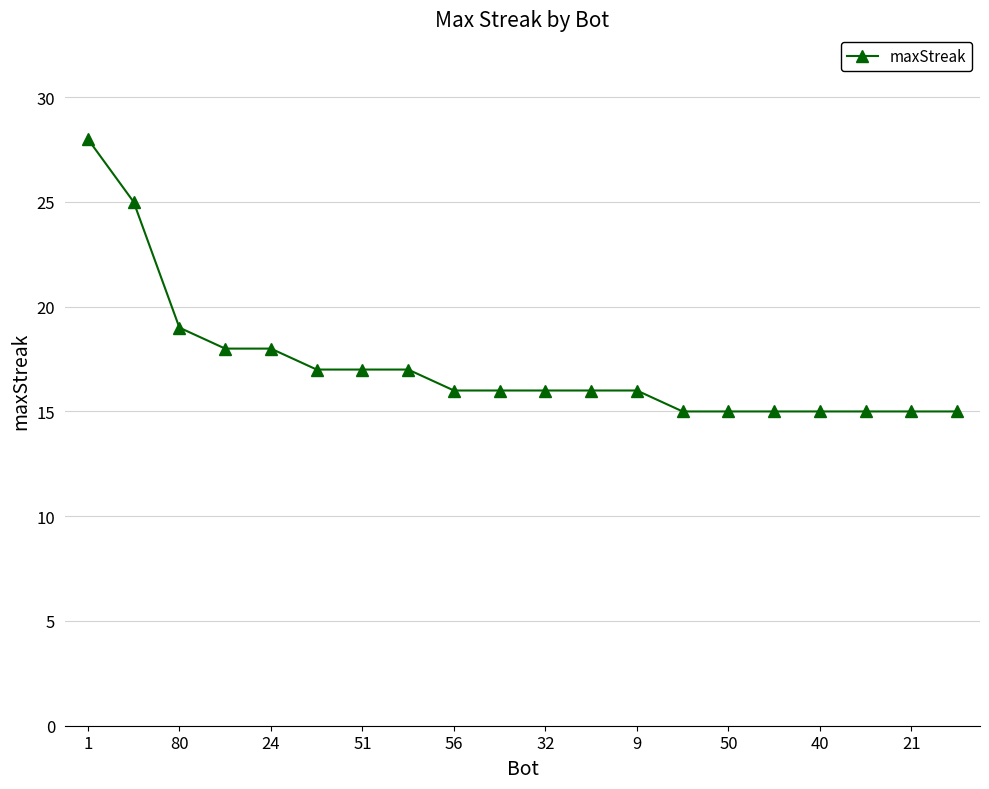

What is the difference between the maximum and minimum values?

13